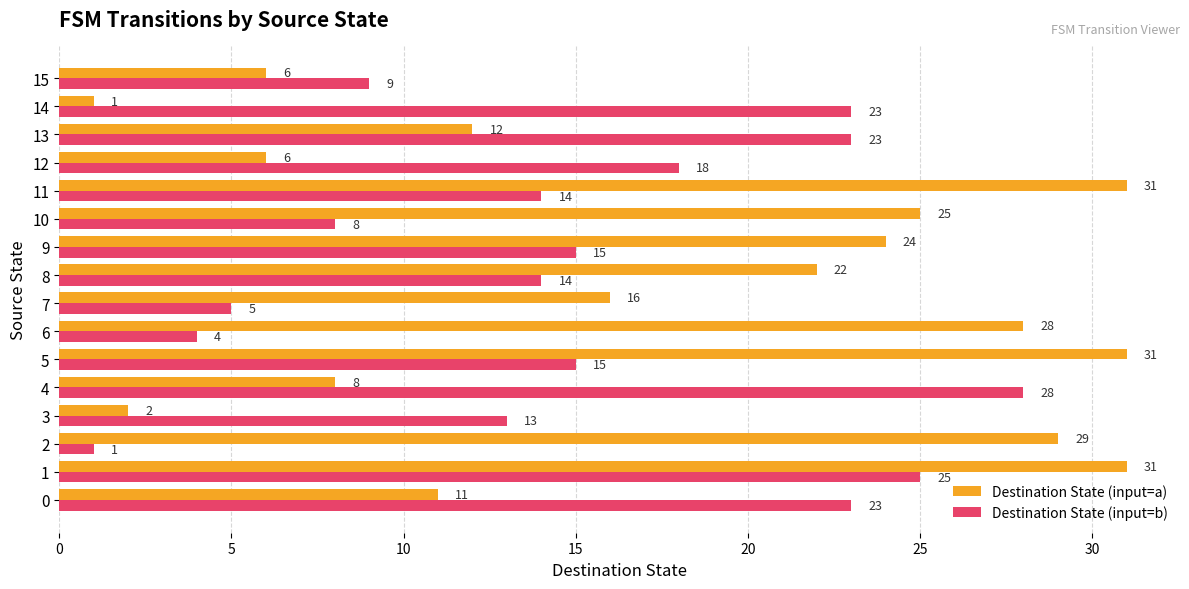

Rank the series by their average value, from highest to lowest.

Destination State (input=a), Destination State (input=b)